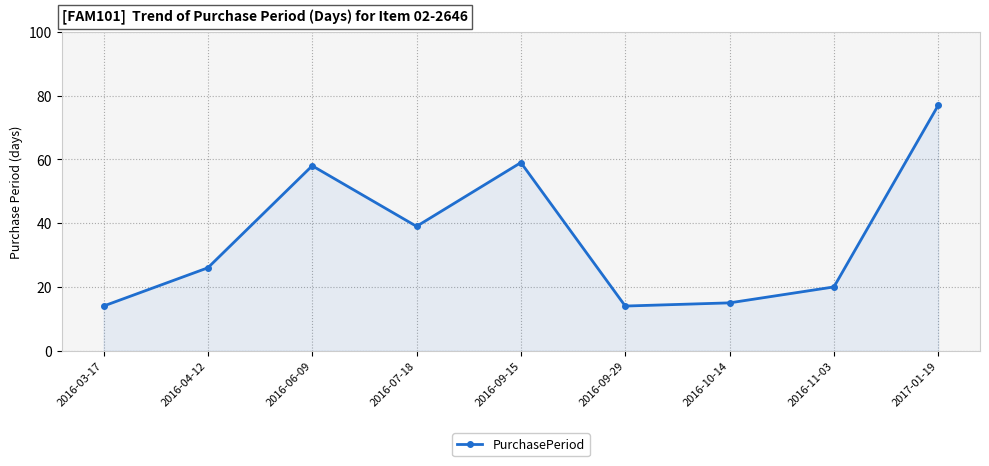

What is the label of the 4th point from the left?

2016-07-18